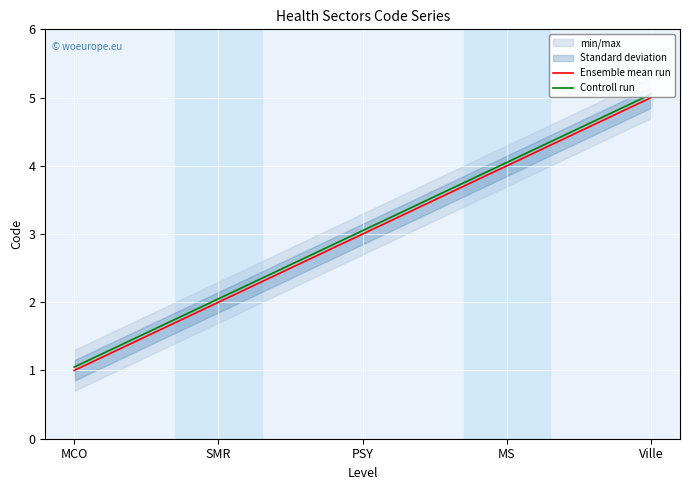

How many distinct data groups are displayed?

2